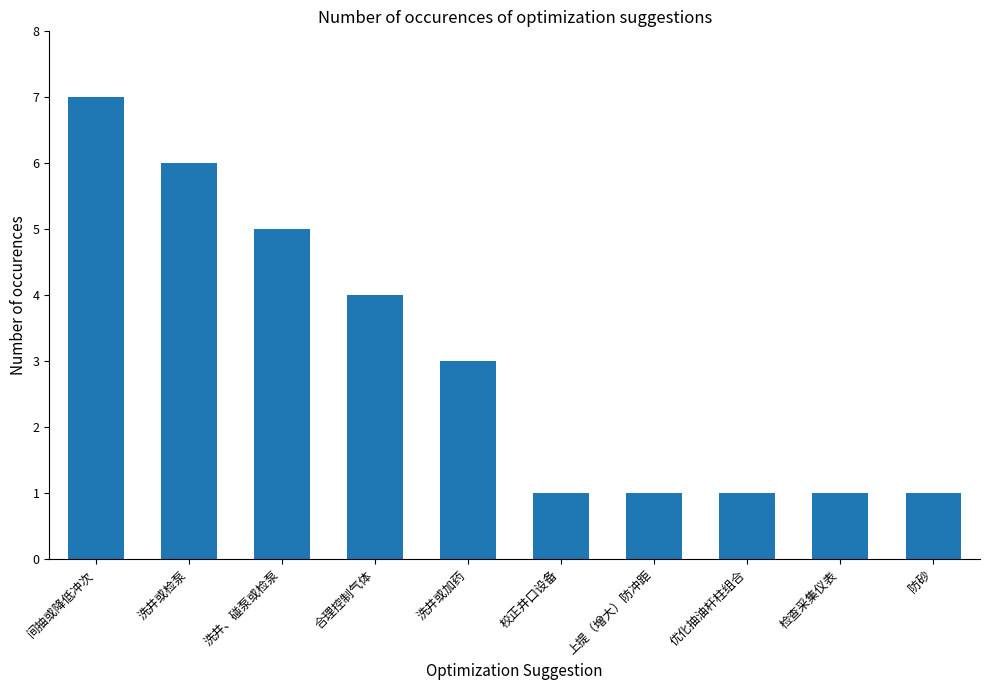

At which label is the value closest to 4?

合理控制气体